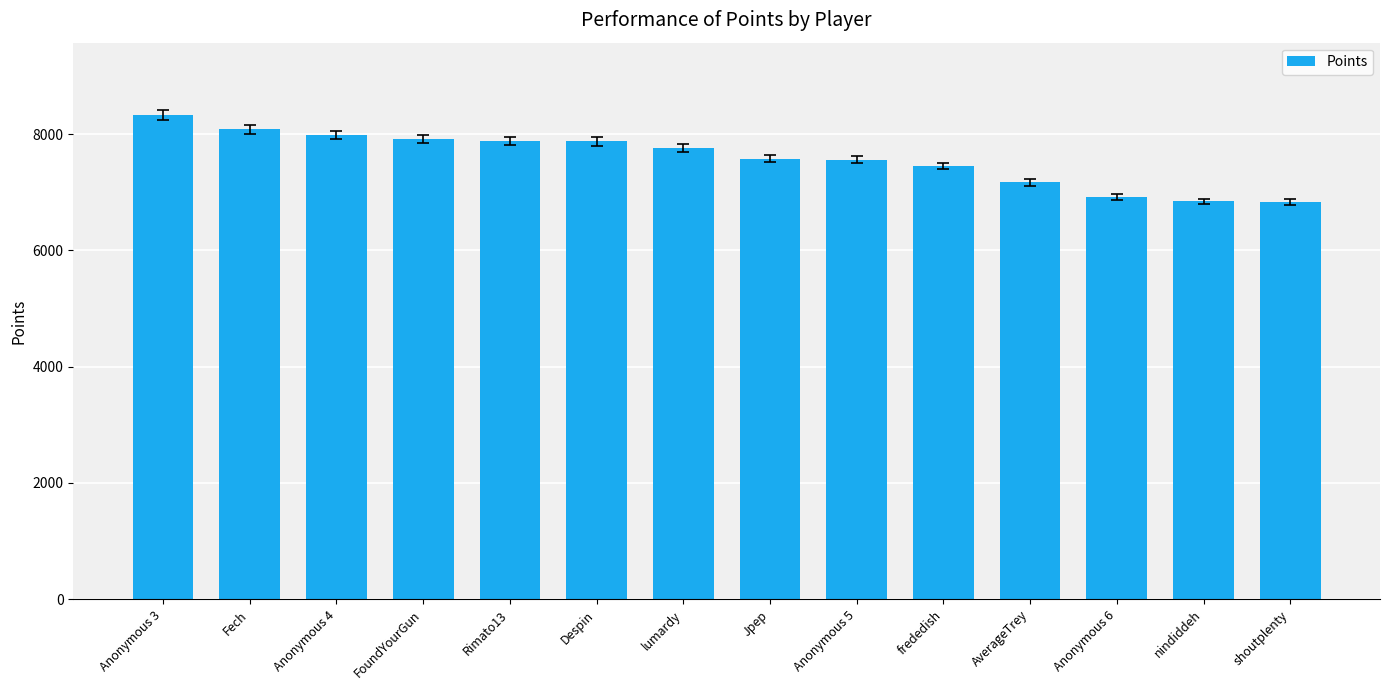

What position from the left is Anonymous 4?

3